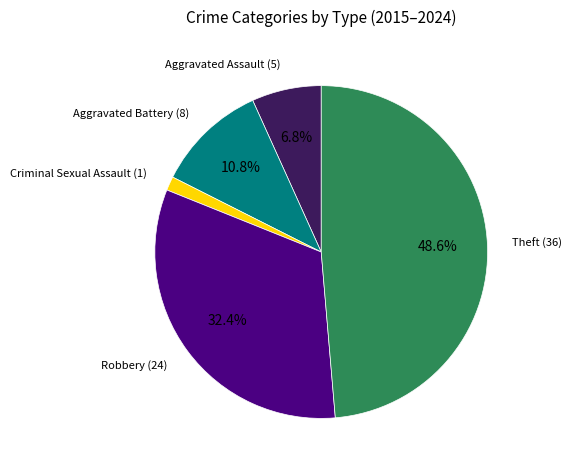

Is there any slice that represents more than half of the pie?

No